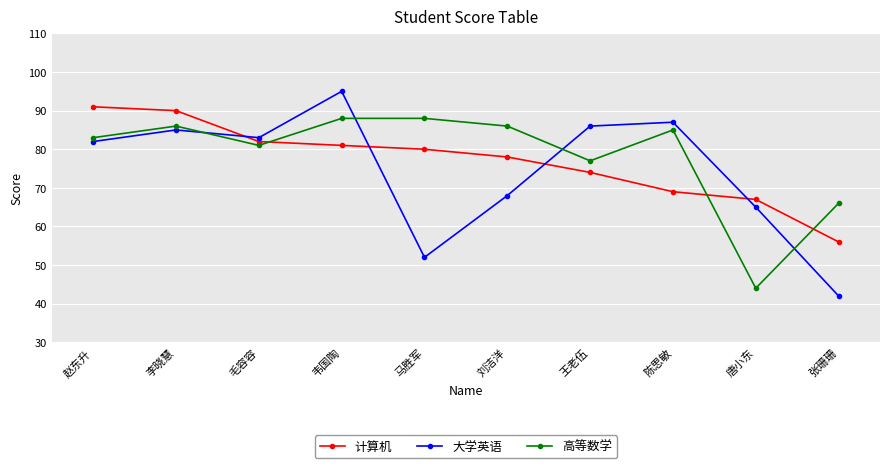

Is this an area chart (filled region under the line)?

No